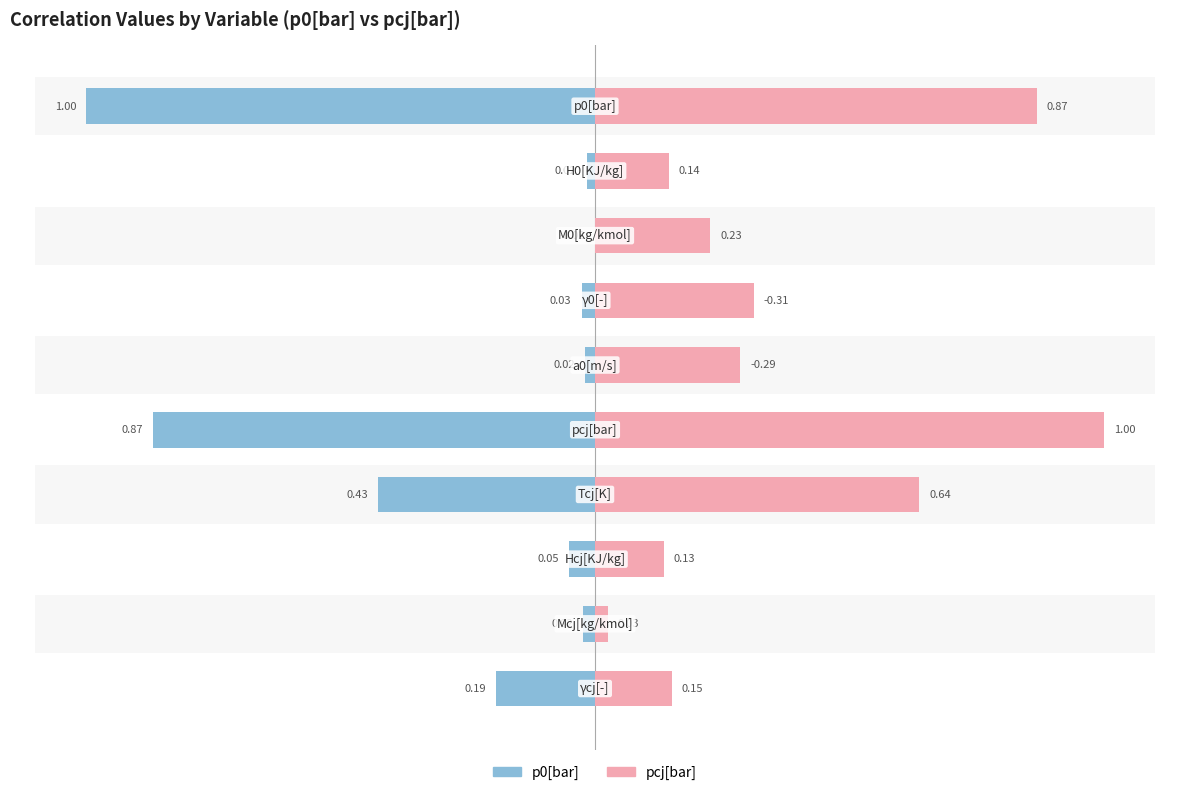

Which has a higher value, 2 or 9?

9